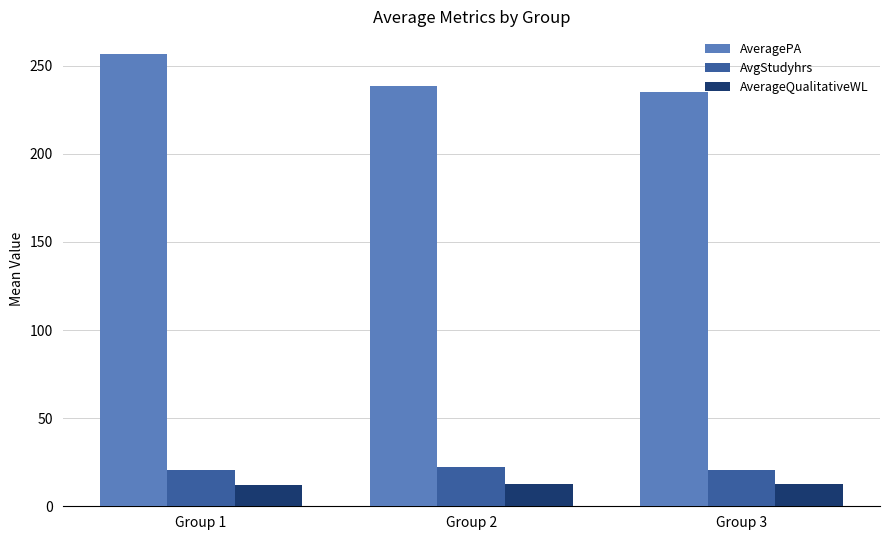

Is it true that AvgStudyhrs equals 20.4 at Group 1?

True